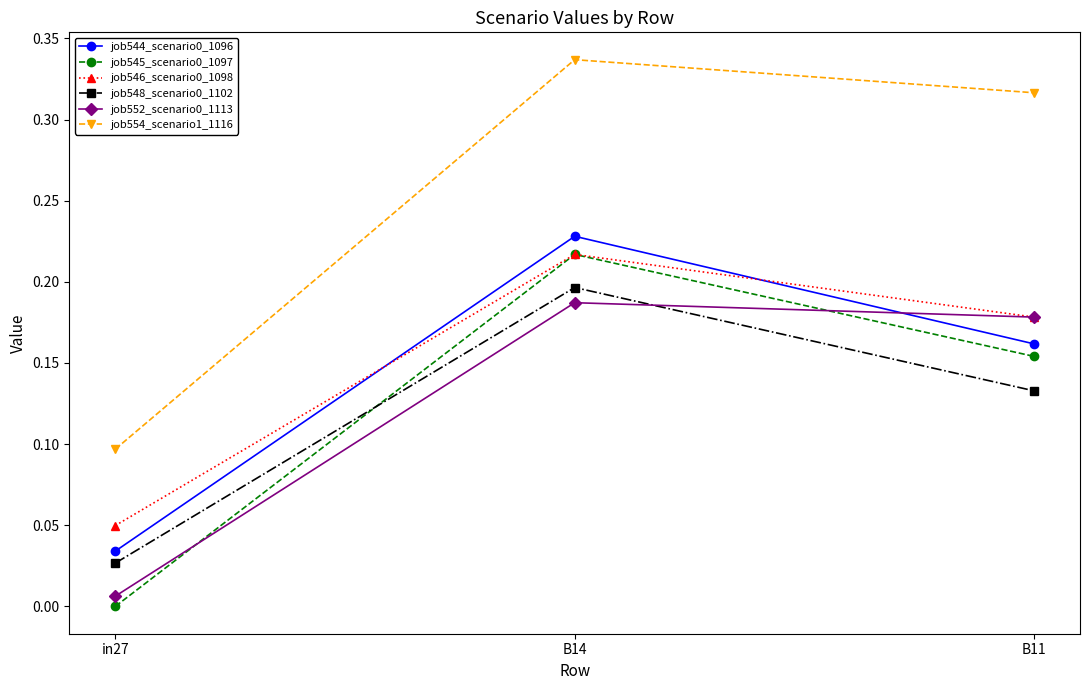

The job552_scenario0_1113 series shows 0.3 at B14. True or false?

False